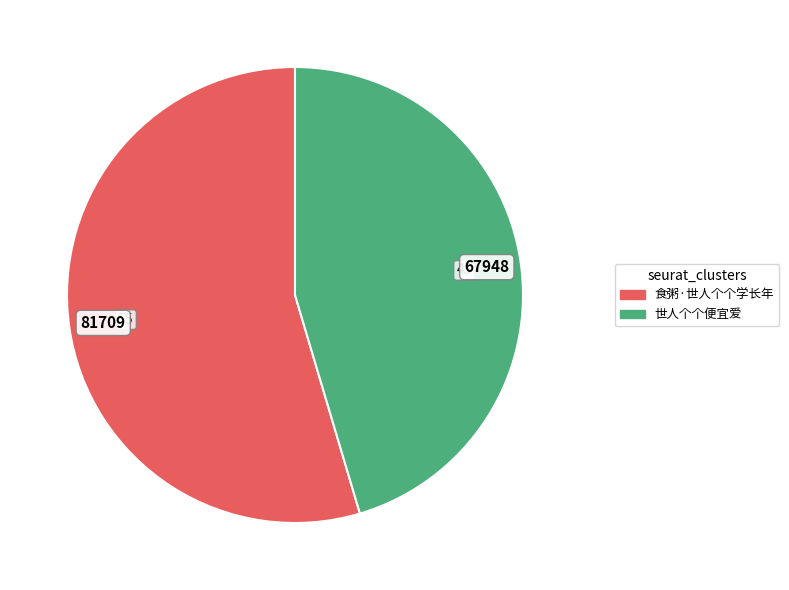

What is the smallest slice in the pie chart?

世人个个便宜爱